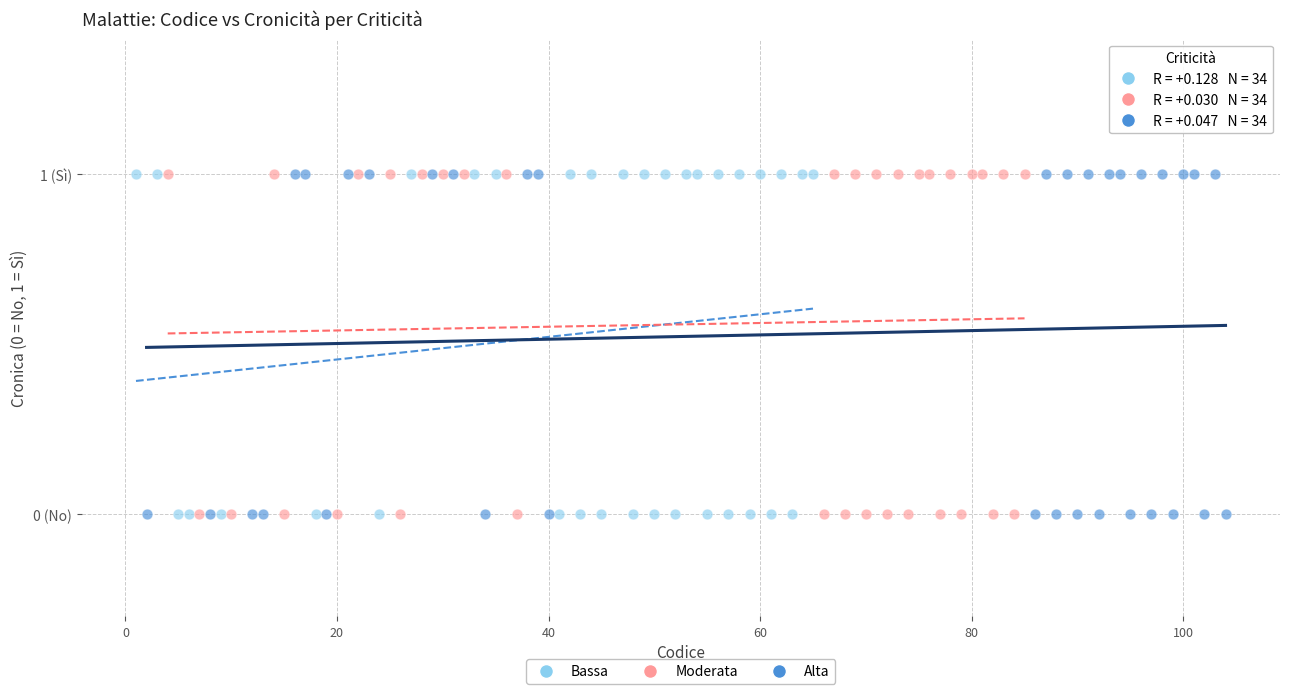

What are all the series names shown in the legend?

Bassa, Moderata, Alta